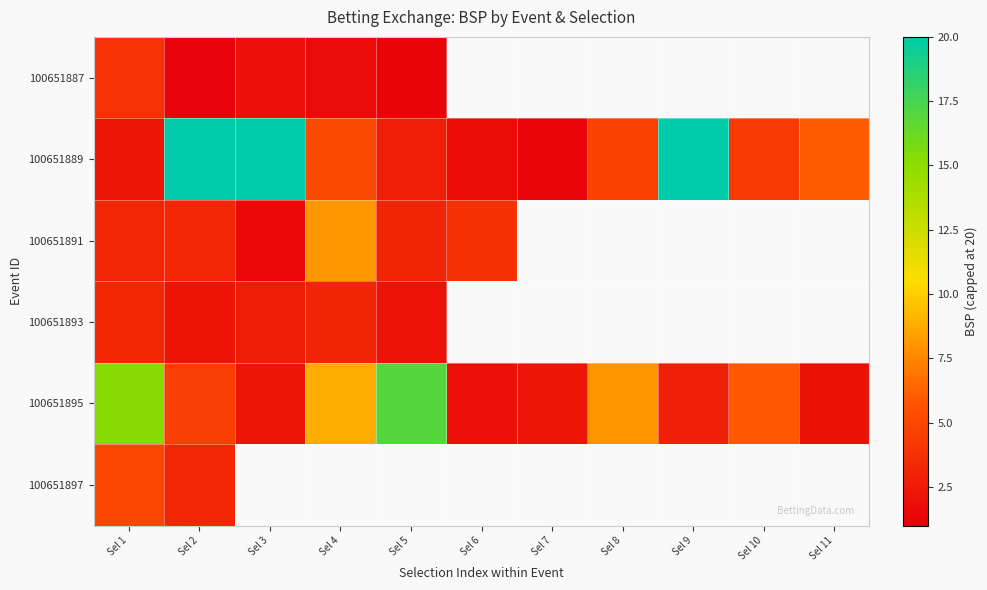

How many values in the 100651891 series are below 8?

5